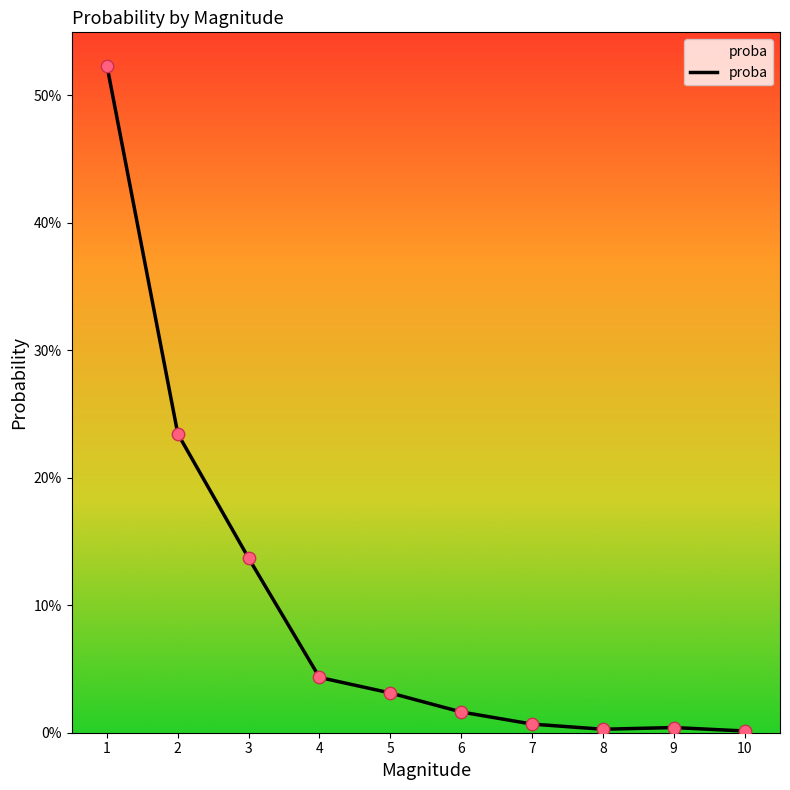

Does the chart have visible grid lines?

No